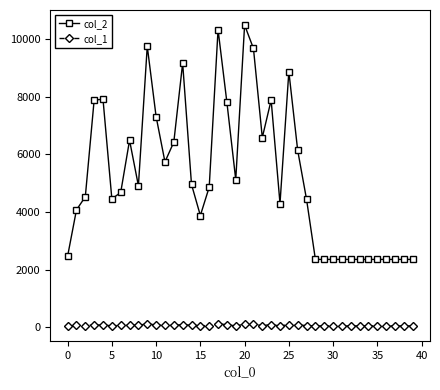

True or false: col_2 and col_1 cross at least once.

False